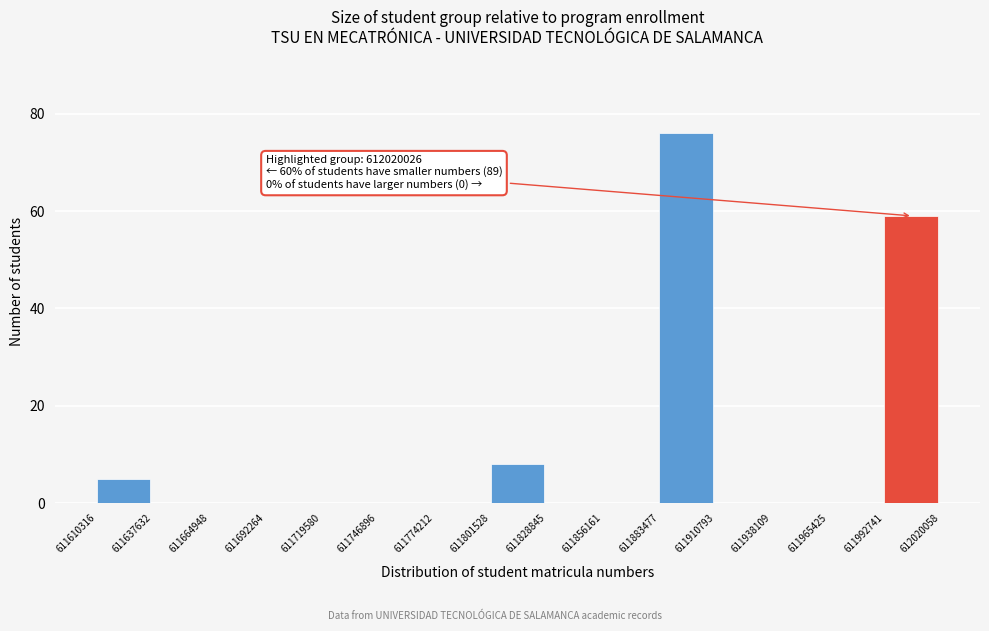

Over which range of the x-axis is the bar tallest?

611883477 to 611910793